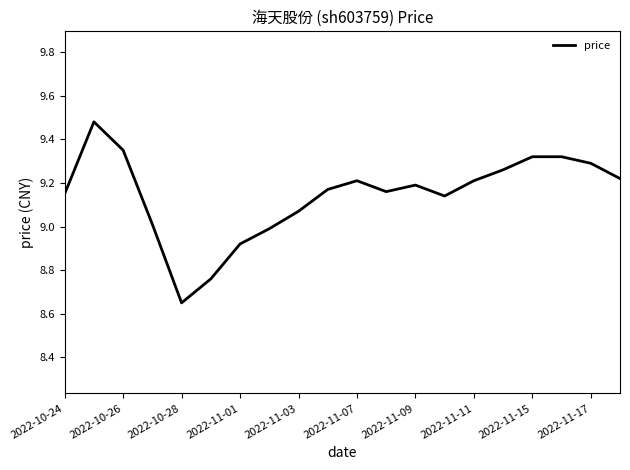

What is the difference between the maximum and minimum values?

0.8